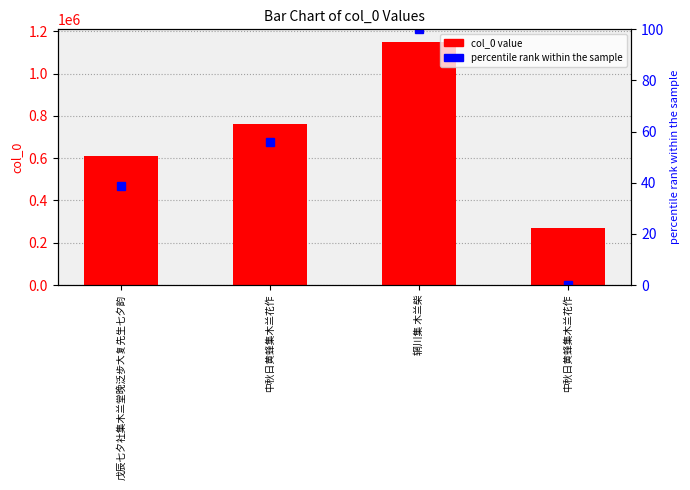

Count the number of data series in this chart.

2